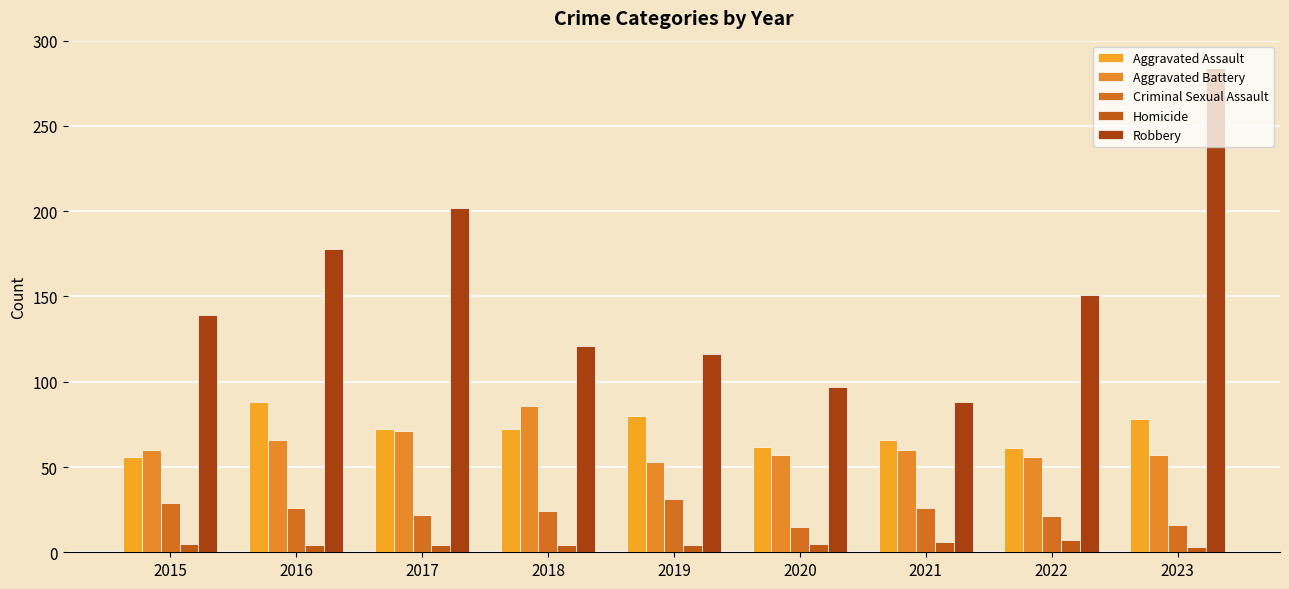

Count the number of data series in this chart.

5